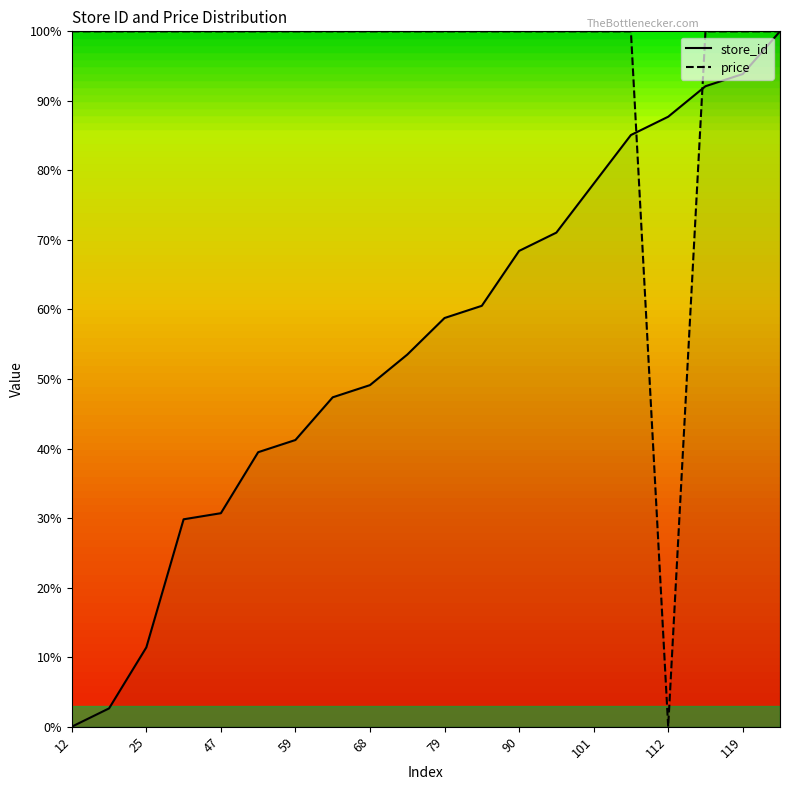

Which category has the highest value in the store_id series?

126